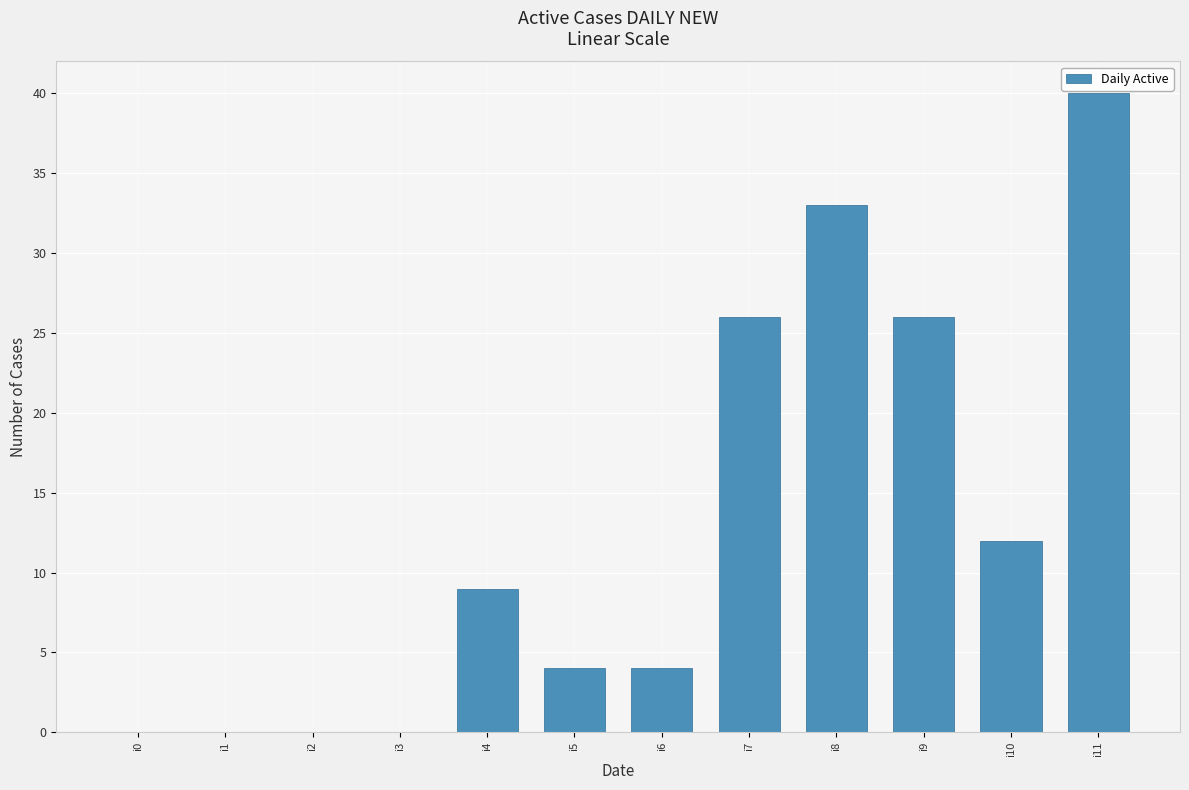

The value at i3 is 0. True or false?

True